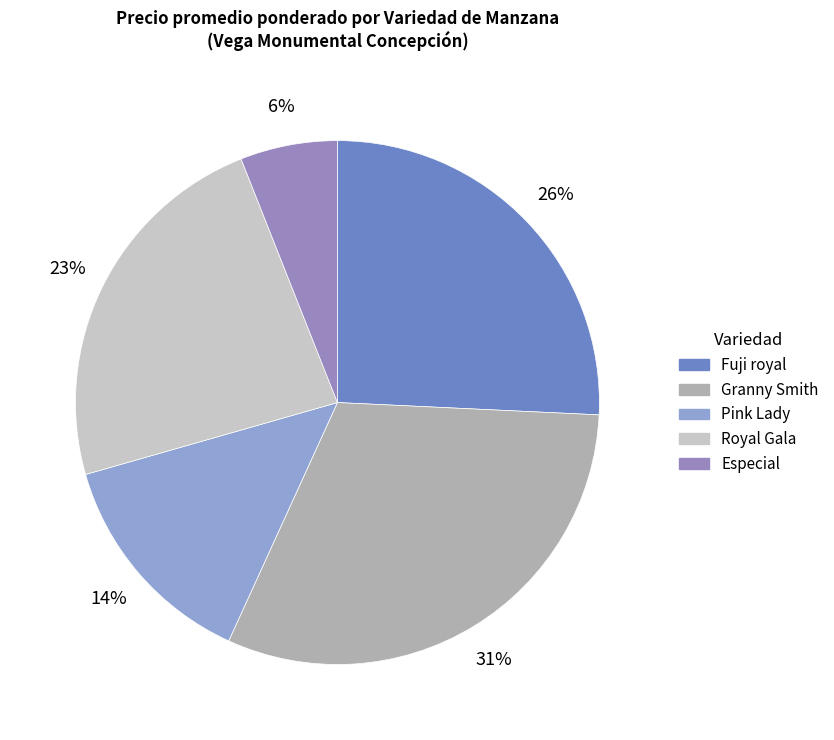

Which slice is the largest?

Granny Smith